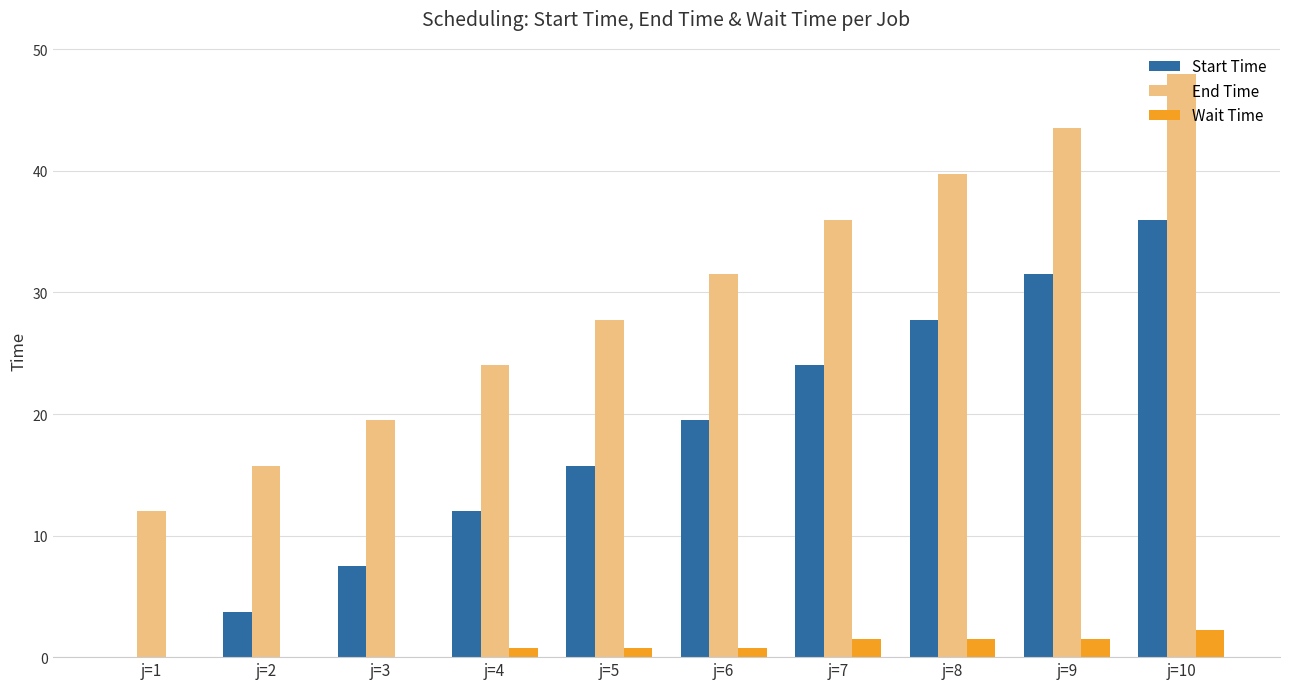

What is the sum of the End Time values at j=6 and j=10?

79.5